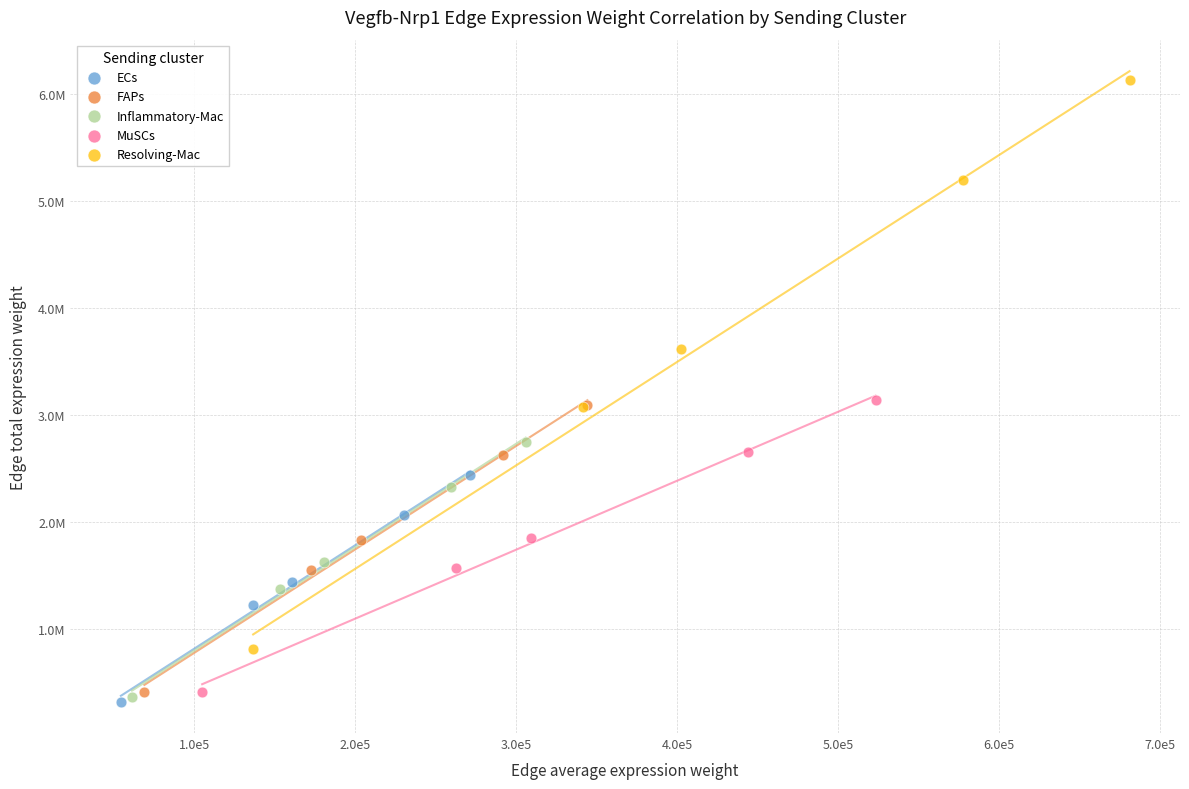

What are all the series names shown in the legend?

ECs, FAPs, Inflammatory-Mac, MuSCs, Resolving-Mac